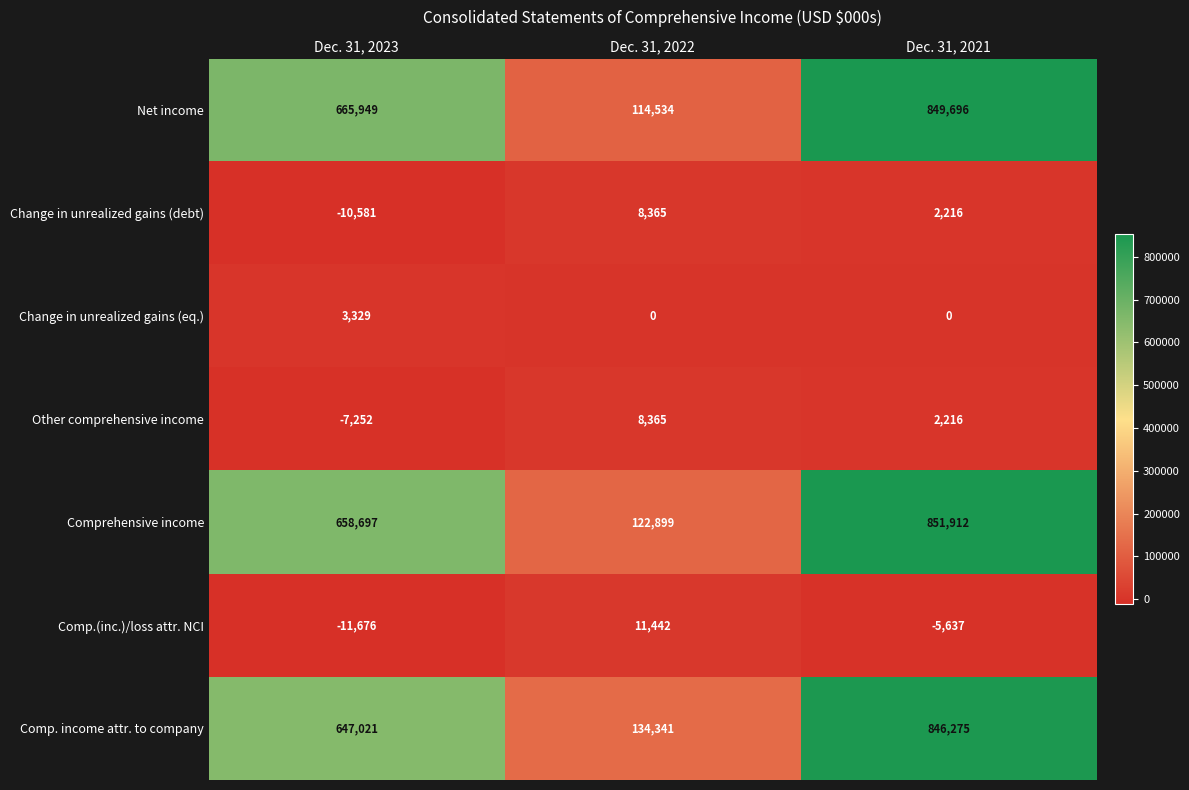

Is it true that Comp. income attr. to company equals 647021 at Dec. 31, 2023?

True